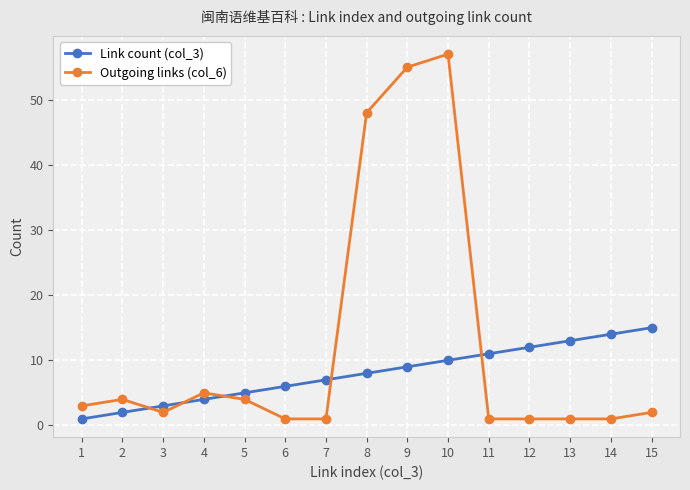

List the labels in order of Link count (col_3) value, smallest first.

1, 2, 3, 4, 5, 6, 7, 8, 9, 10, 11, 12, 13, 14, 15